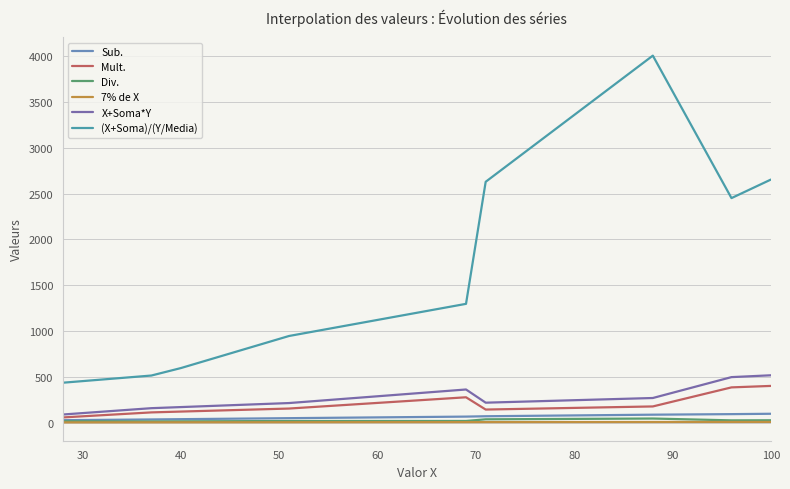

True or false: Div. and (X+Soma)/(Y/Media) cross at least once.

False